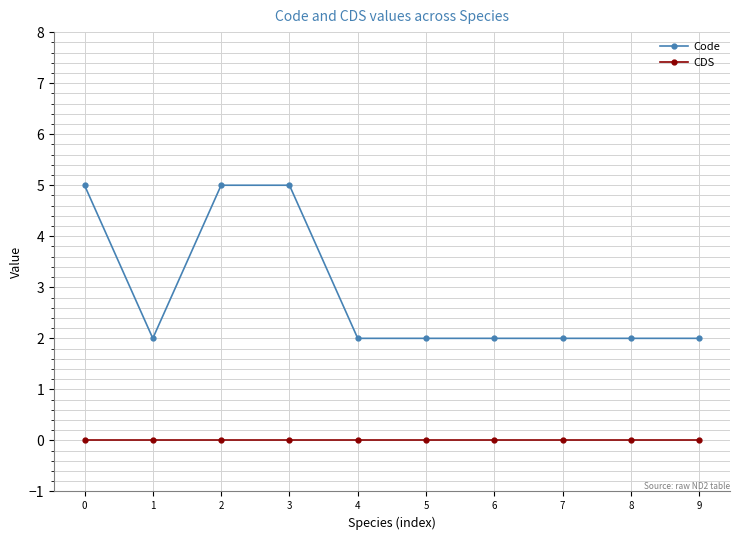

At how many categories does at least one series exceed 3?

3